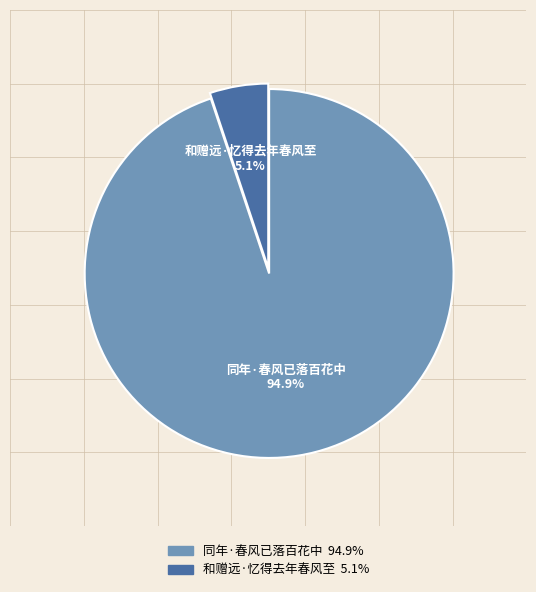

How many segments does this pie chart have?

2